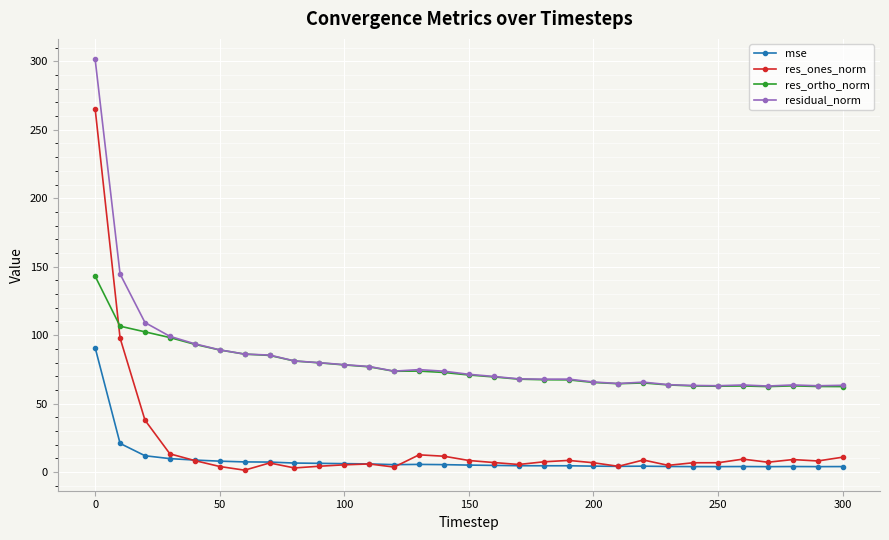

What is the average value of the res_ortho_norm series?

76.8